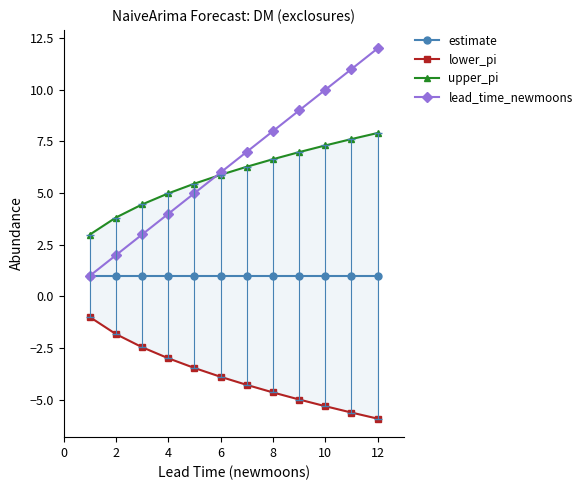

True or false: lower_pi and upper_pi intersect in this chart.

False